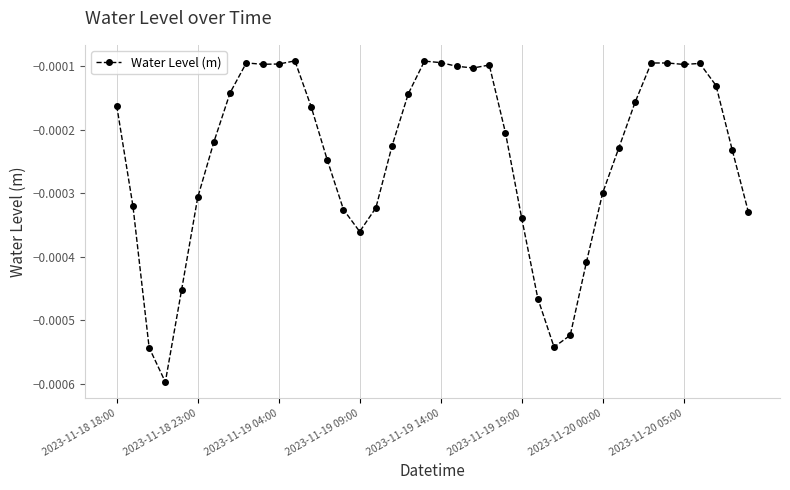

True or false: the data has more than 0 interior local peaks.

True